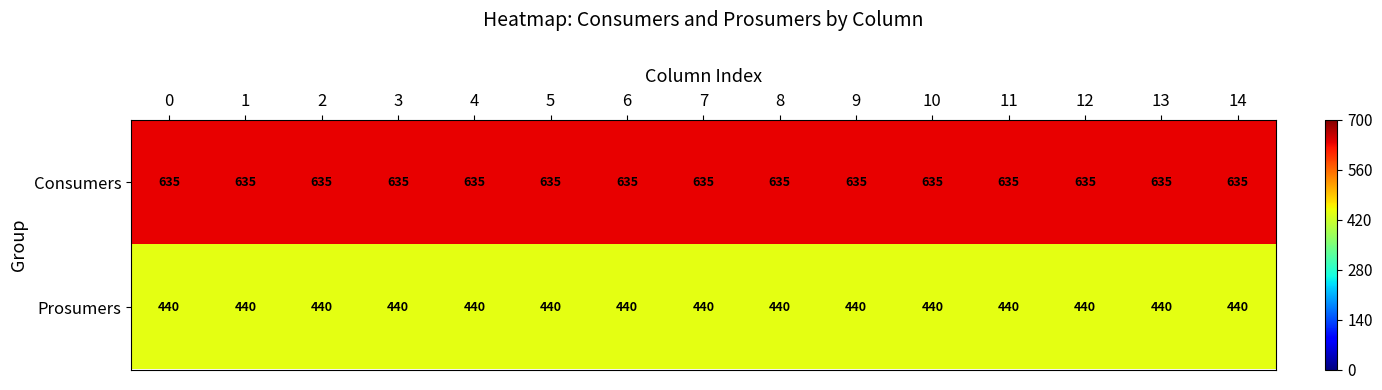

How many data points does each series have?

15